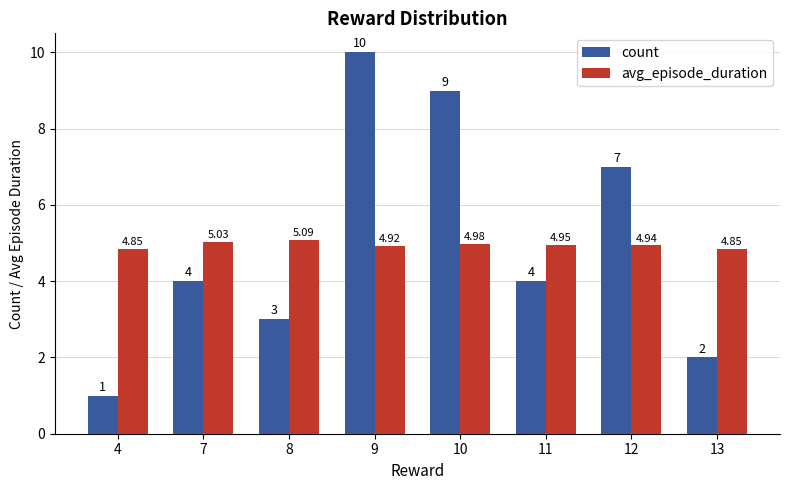

Between 10 and 12, which series saw the biggest shift?

count